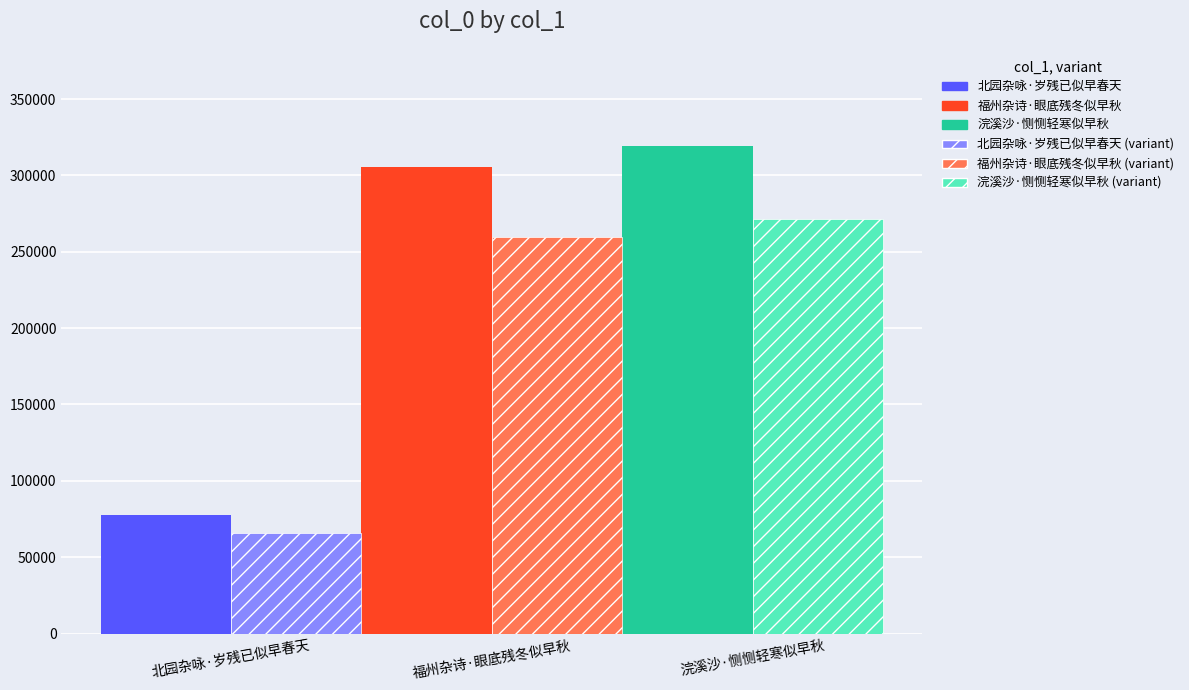

What is the maximum value shown in the chart?

319051.0